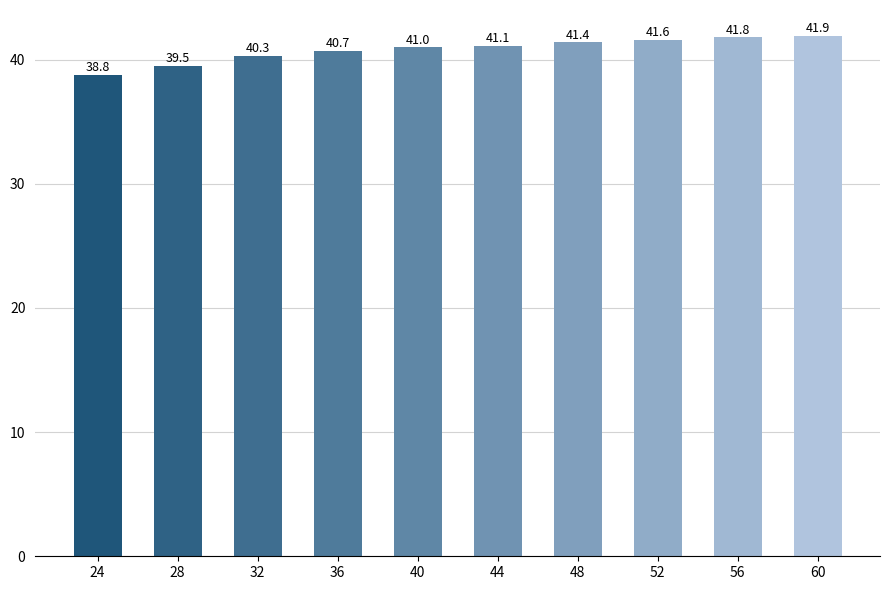

Between 52 and 32, which is larger?

52